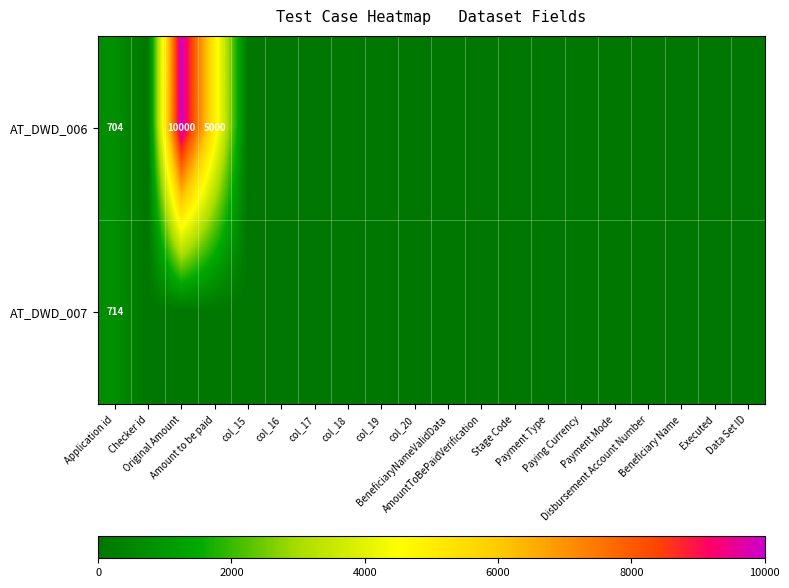

Which series has the largest total across all categories?

AT_DWD_006